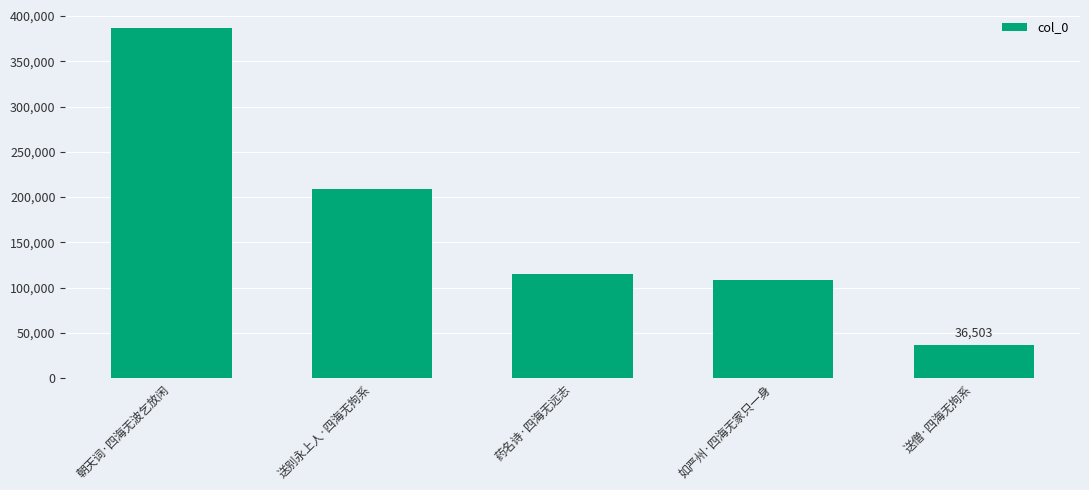

What position from the left is 如严州·四海无家只一身?

4